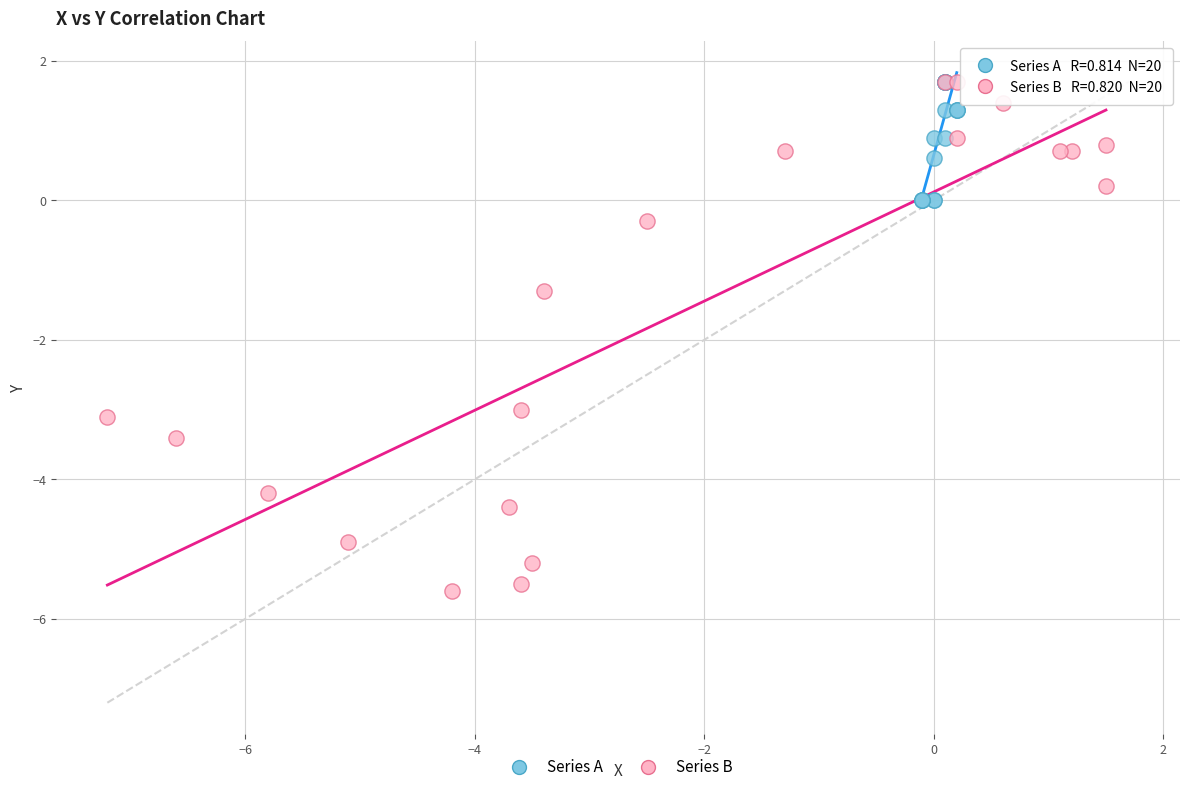

What are all the series names shown in the legend?

Series A, Series B